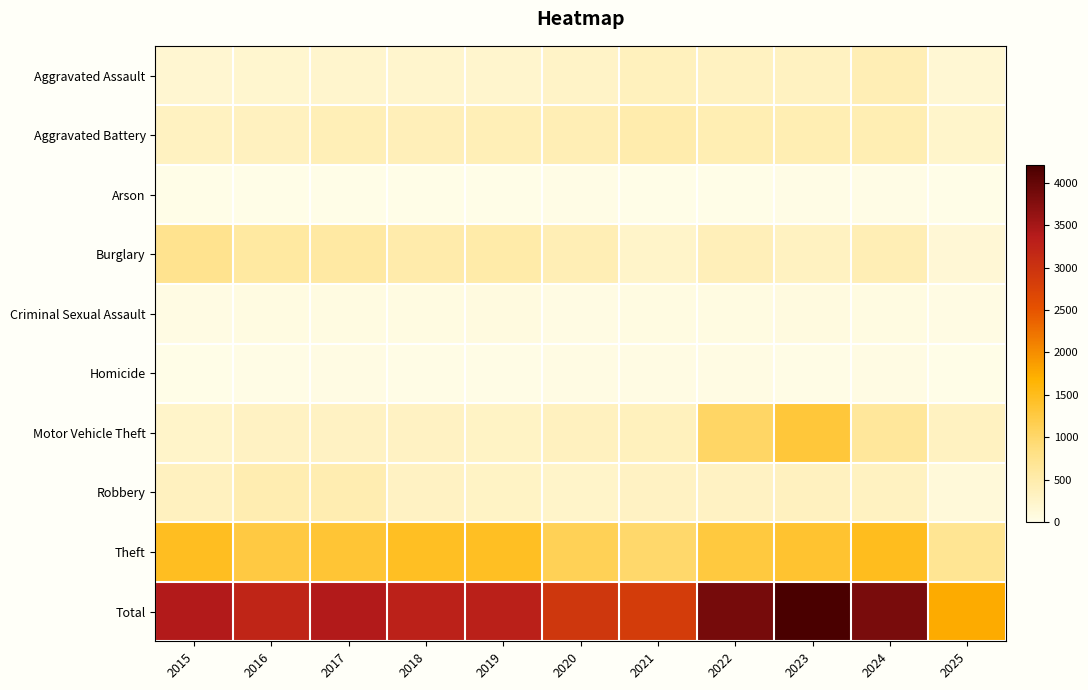

At how many categories does at least one series exceed 169?

11